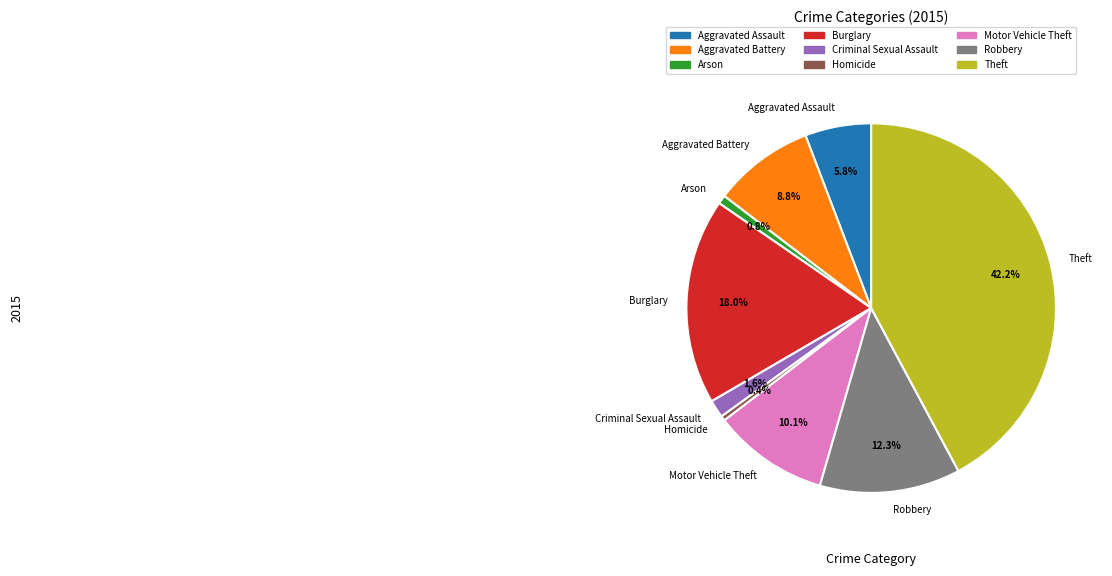

Is the sum of Homicide and Aggravated Battery greater than half?

No